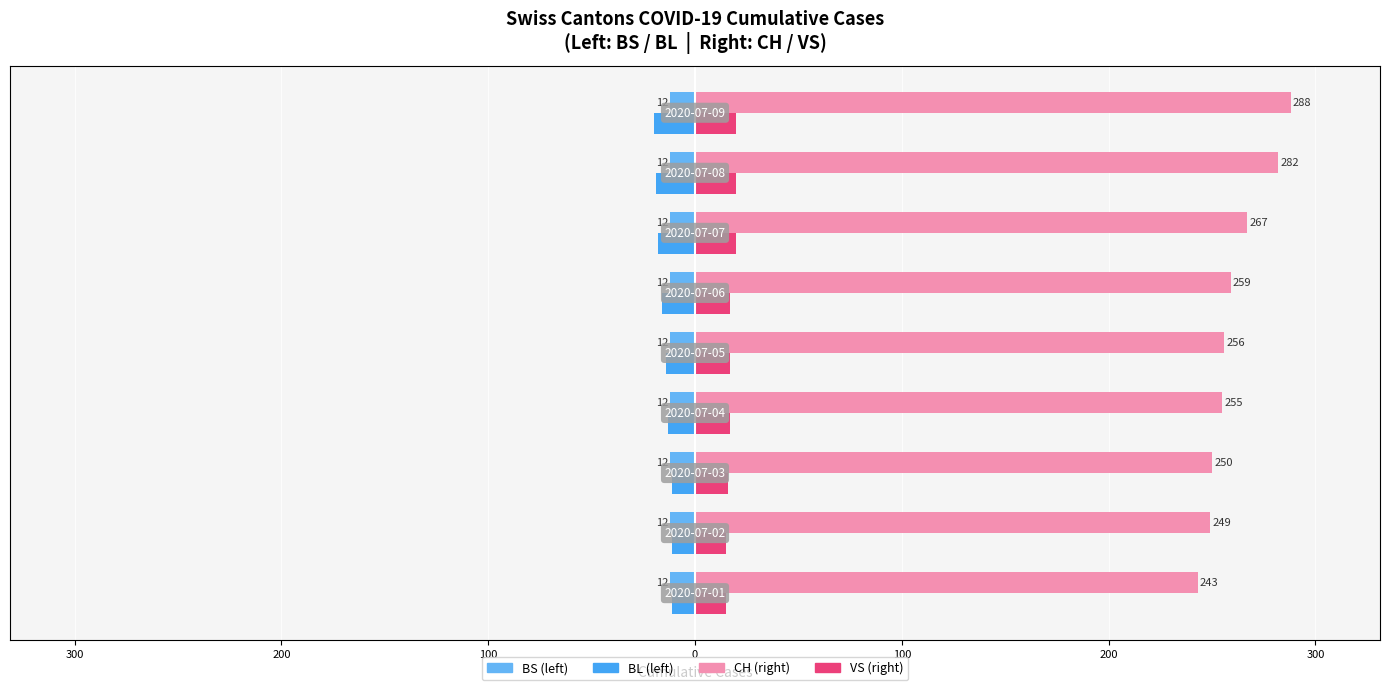

The value of BS at 400 is 0.5. True or false?

False